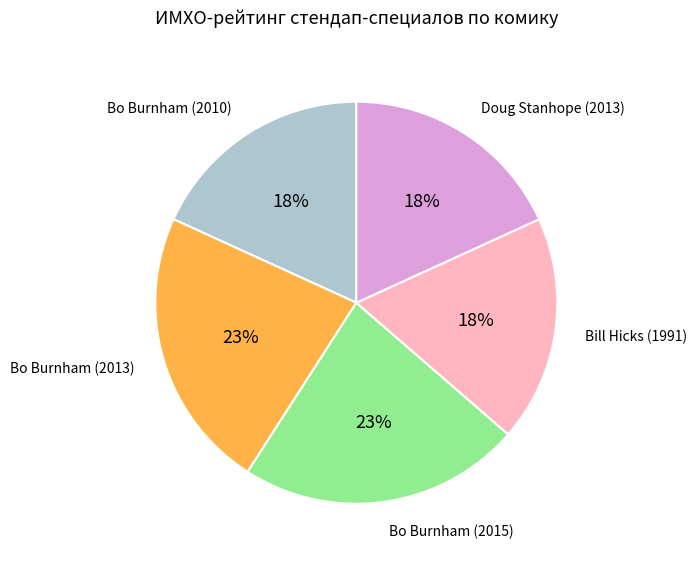

Is there any slice that represents more than half of the pie?

No